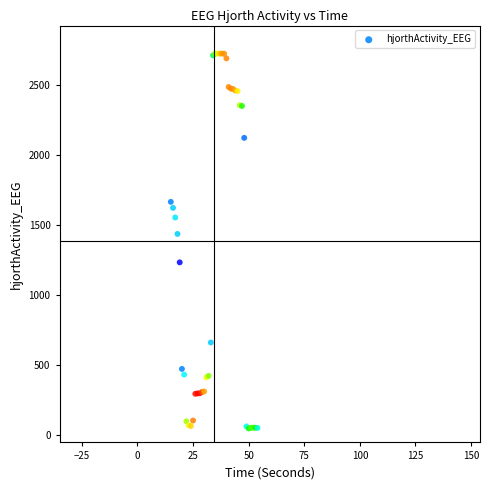

What Y value in the scatter plot is closest to 1386?

1437.1